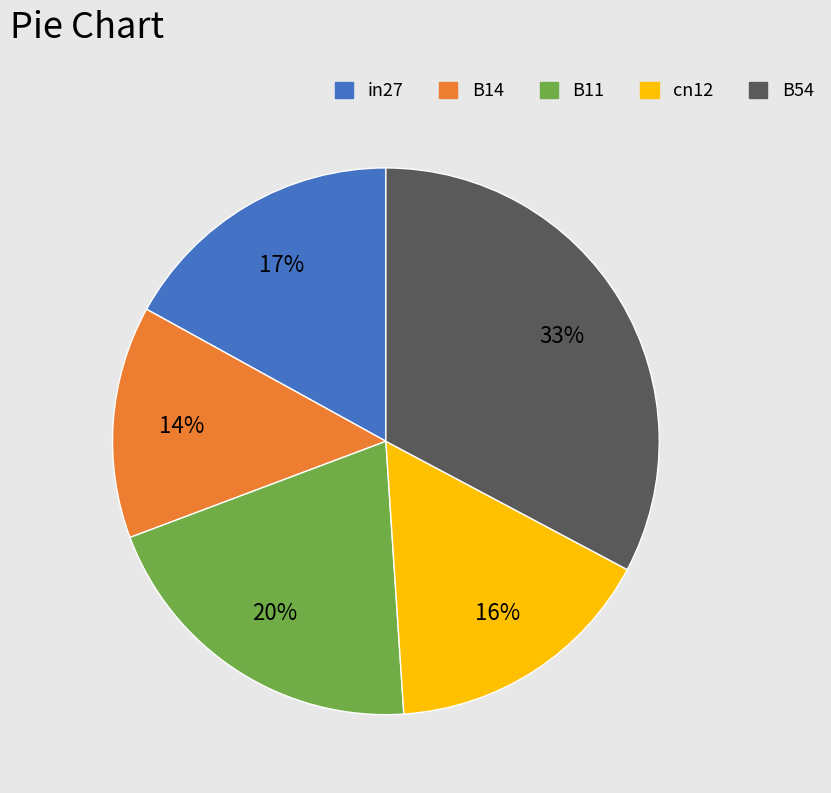

To the nearest percent, what portion does B11 represent?

20%